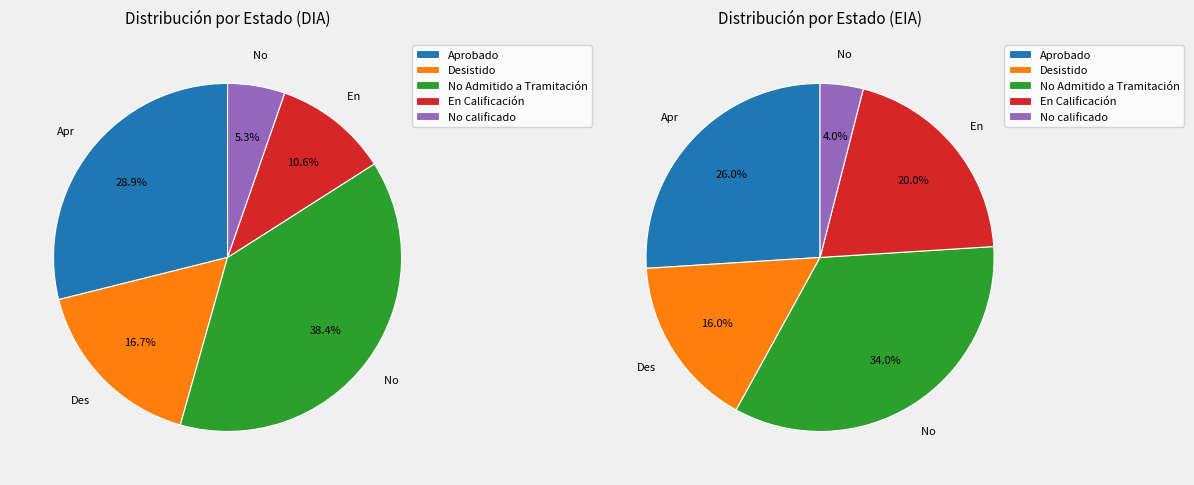

Which slice is the smallest?

No calificado